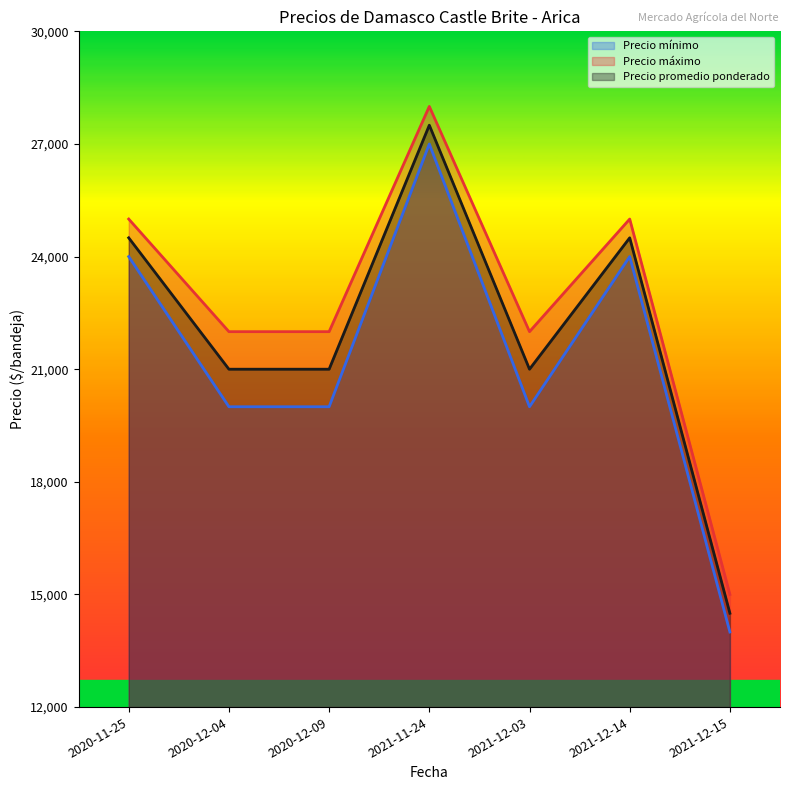

What are all the series names shown in the legend?

Precio mínimo, Precio máximo, Precio promedio ponderado